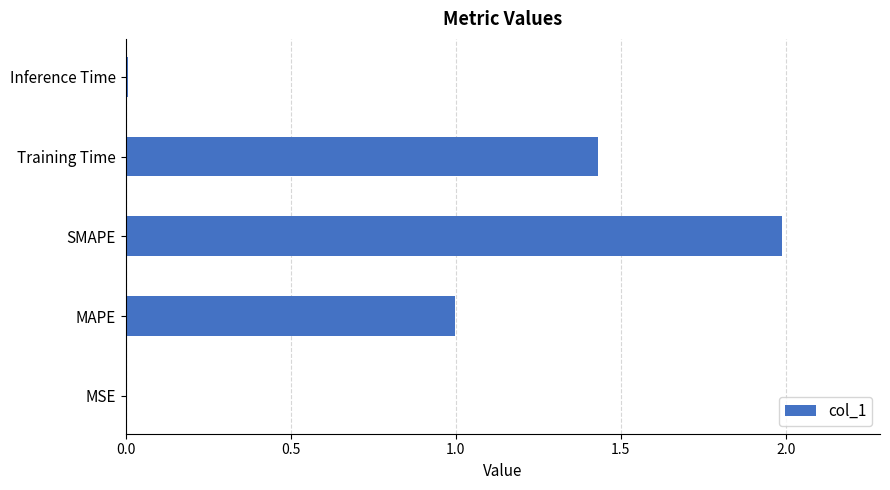

What is the ratio of the value at MAPE to the value at SMAPE?

0.5